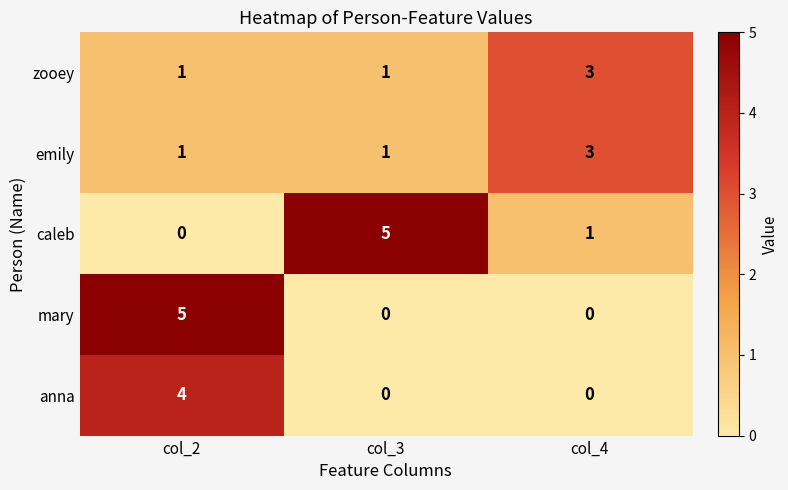

Which series has the largest total across all categories?

caleb